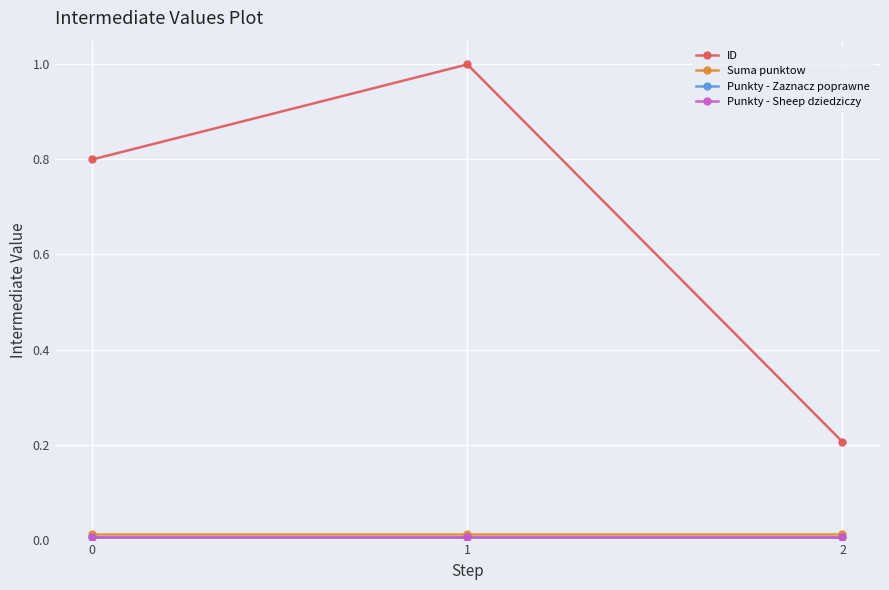

Reading left to right, list all the values displayed in this chart.

ID: 0.8	1.0	0.2
Suma punktow: 0.0	0.0	0.0
Punkty - Zaznacz poprawne: 0.0	0.0	0.0
Punkty - Sheep dziedziczy: 0.0	0.0	0.0